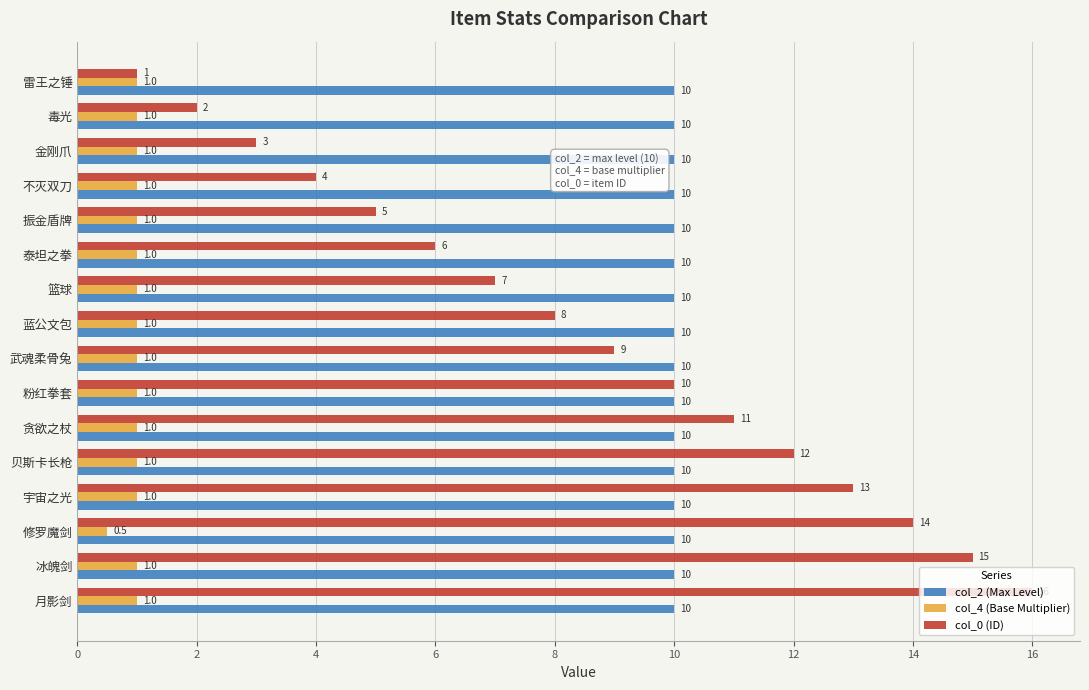

How many values in the col_4 (Base Multiplier) series are below 1?

1